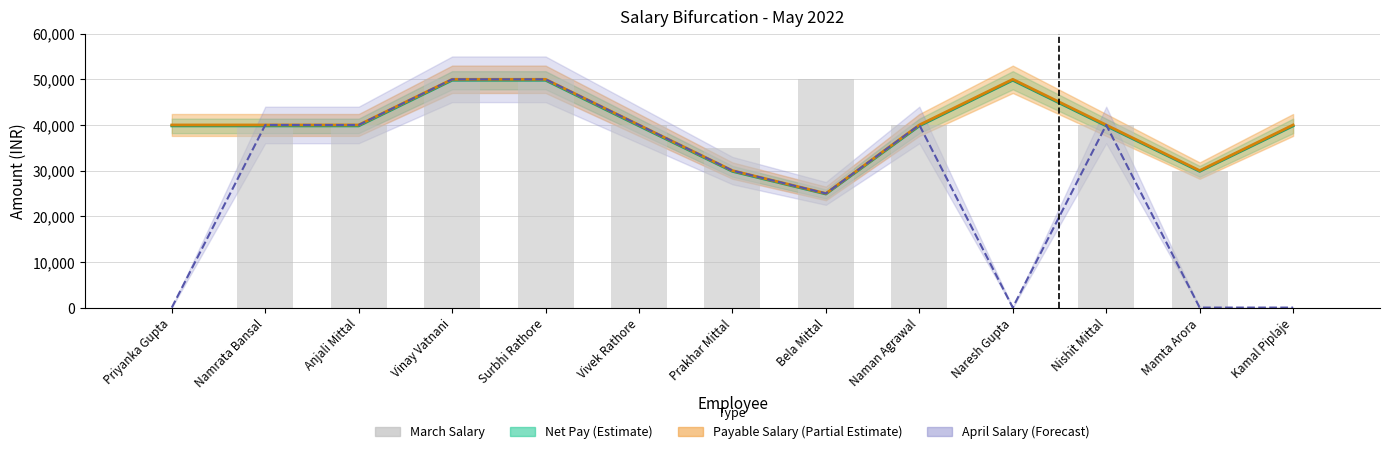

At which category does the chart reach its minimum across all series?

Priyanka Gupta